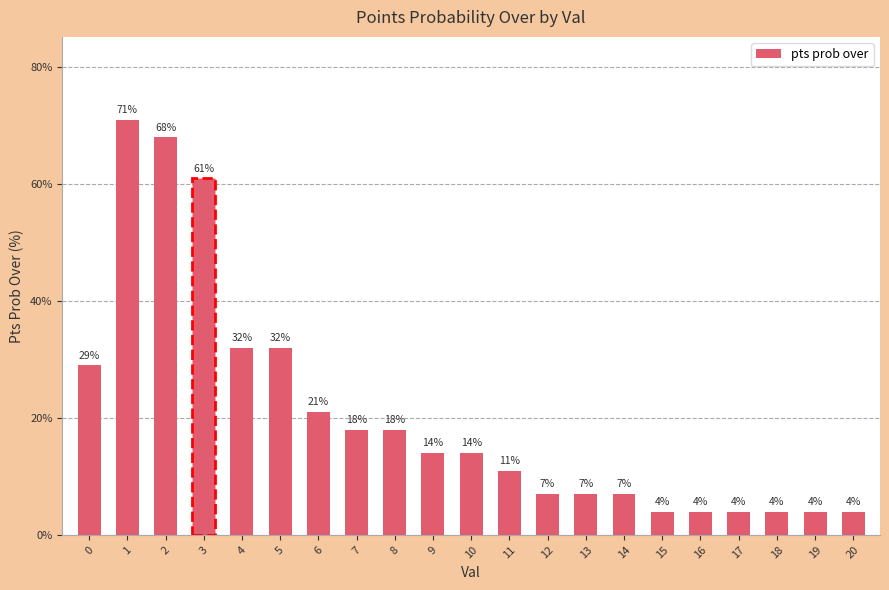

What is the value of the 4th bar from the left?

61